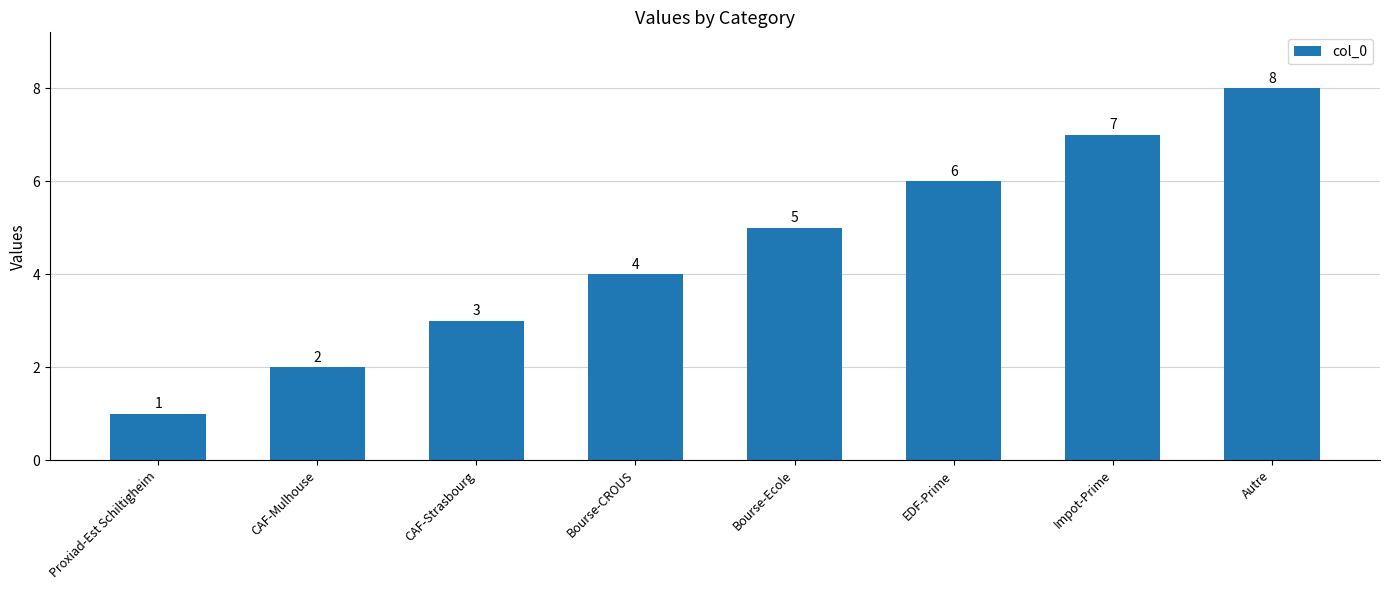

Which label corresponds to the largest value in the chart?

Autre